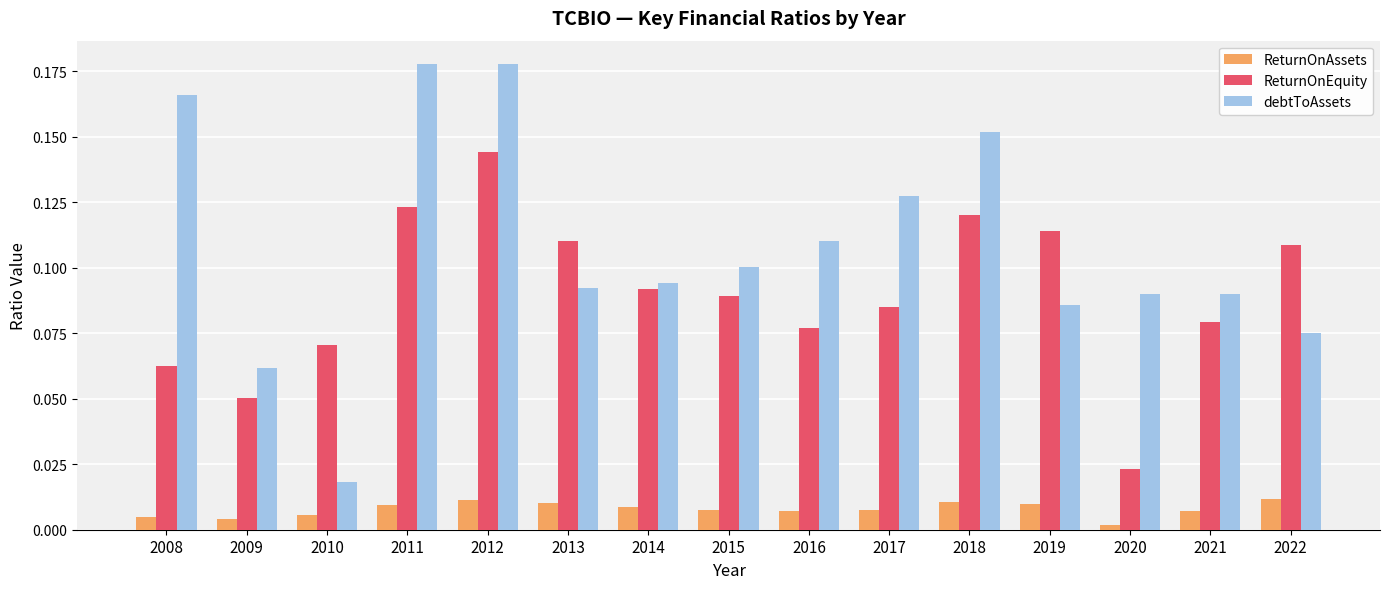

At which label does ReturnOnEquity reach its minimum?

2020